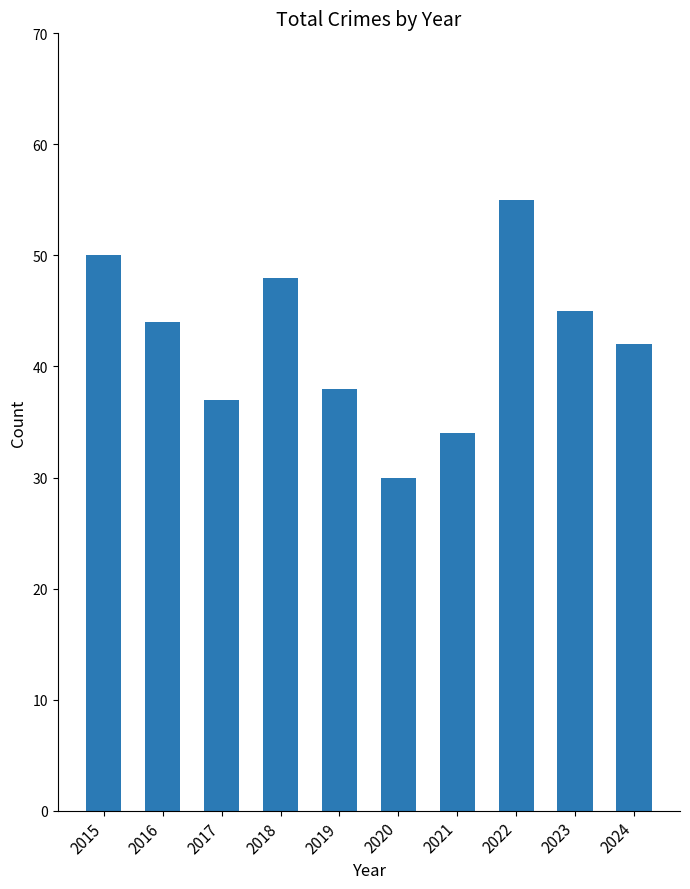

Reading left to right, what are all the values shown in this chart?

2015=50	2016=44	2017=37	2018=48	2019=38	2020=30	2021=34	2022=55	2023=45	2024=42